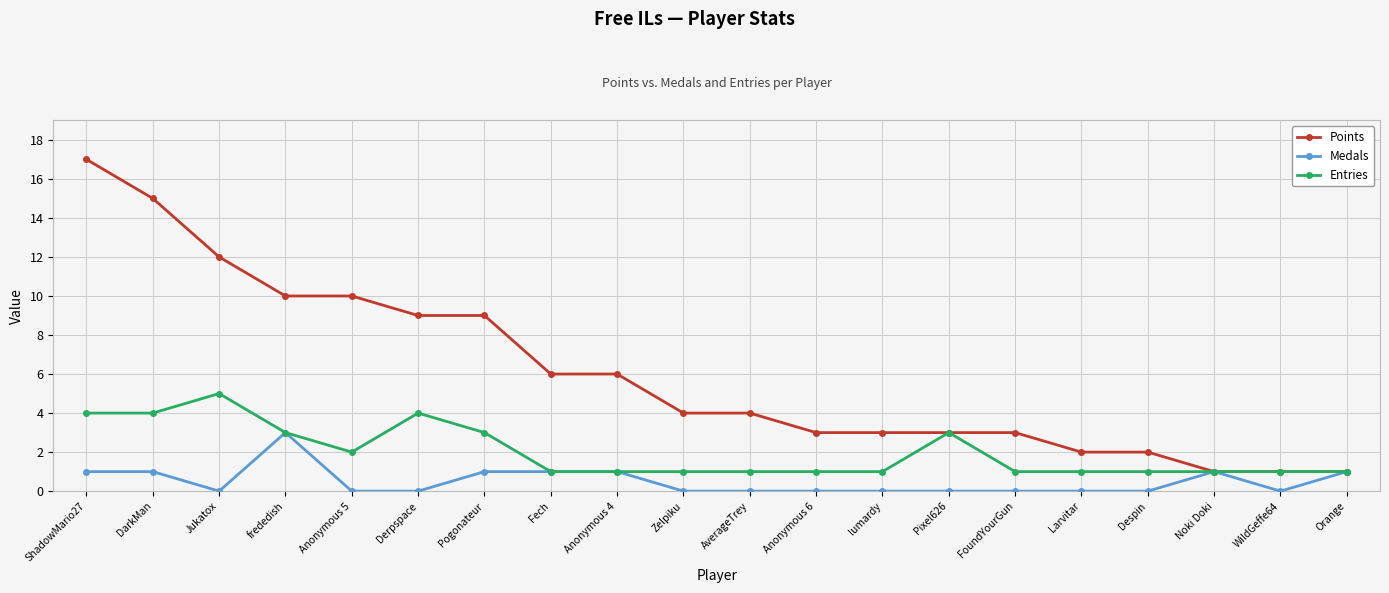

What is the label of the 20th point from the left?

Orange